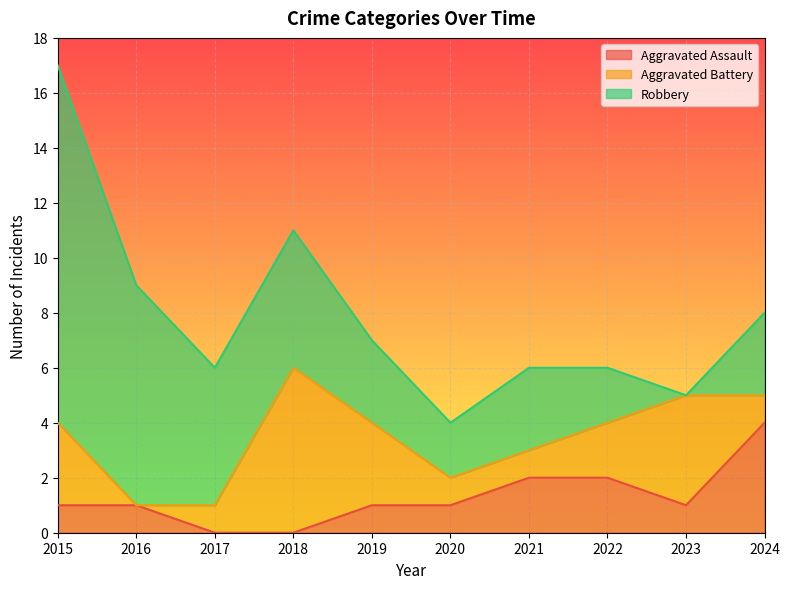

At 2023, list the series in order from largest to smallest.

Aggravated Battery, Aggravated Assault, Robbery